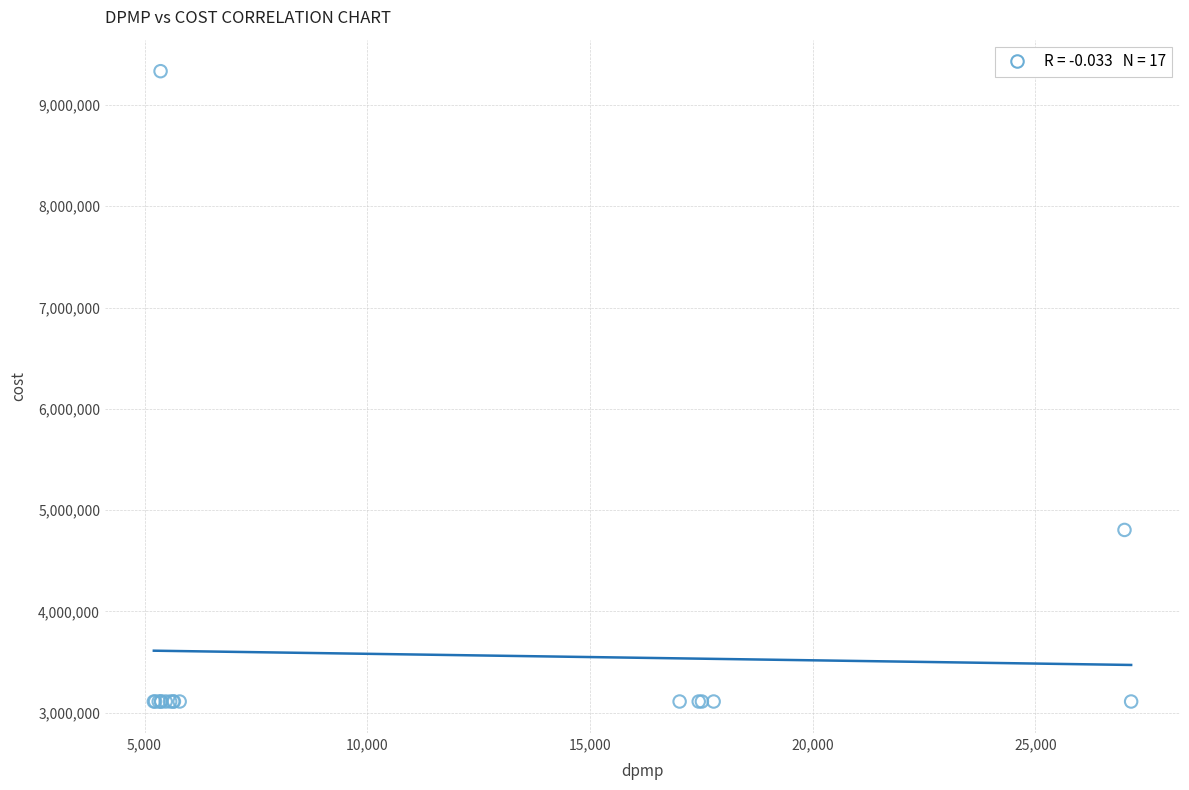

What Y value in the scatter plot is closest to 6222405?

4804980.8